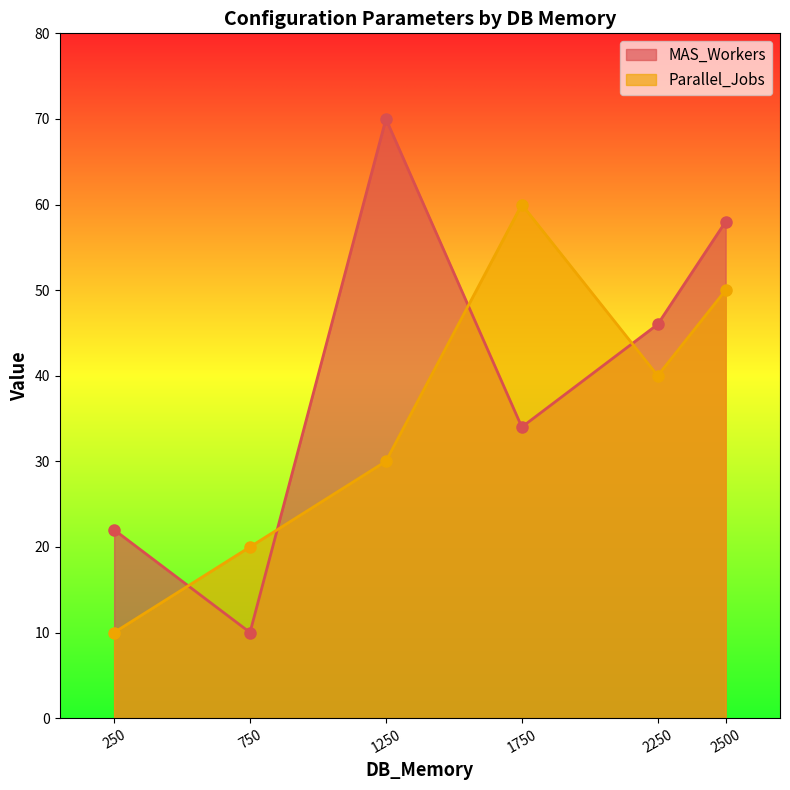

The value of MAS_Workers at 2250 is 46. True or false?

True